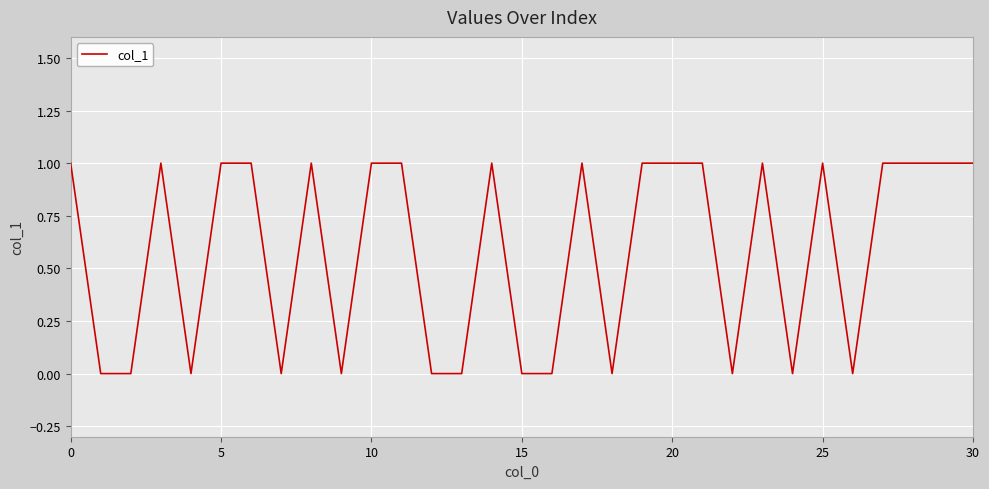

How many points are higher than both their immediate neighbors (excluding endpoints)?

6